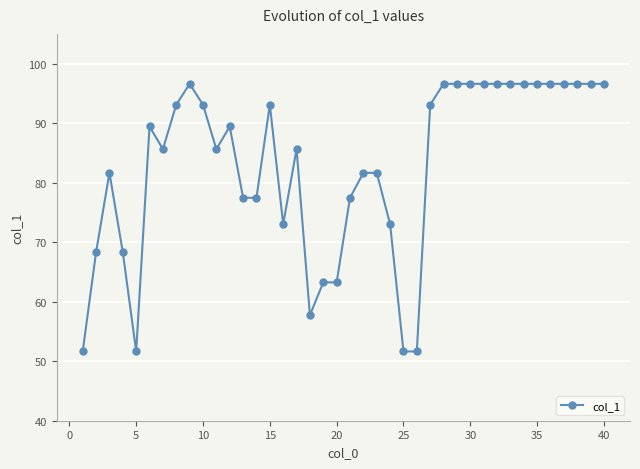

Reading left to right, list all the values displayed in this chart.

51.6	68.3	81.6	68.3	51.6	89.4	85.6	93.1	96.6	93.1	85.6	89.4	77.5	77.5	93.1	73.0	85.6	57.7	63.2	63.2	77.5	81.6	81.6	73.0	51.6	51.6	93.1	96.6	96.6	96.6	96.6	96.6	96.6	96.6	96.6	96.6	96.6	96.6	96.6	96.6